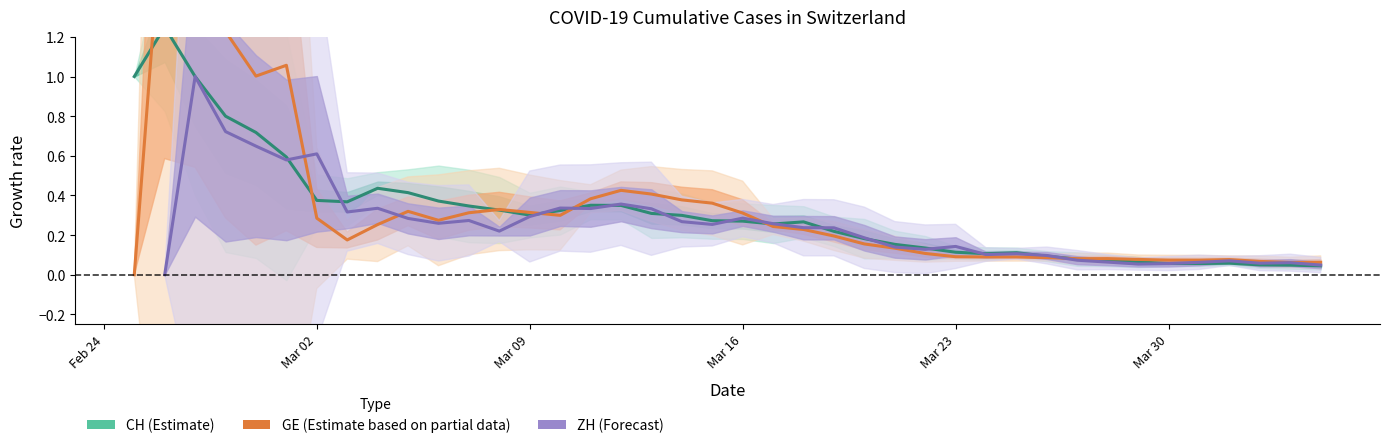

What is the difference between the GE estimate values at Feb 24 and Mar 02?

2.0